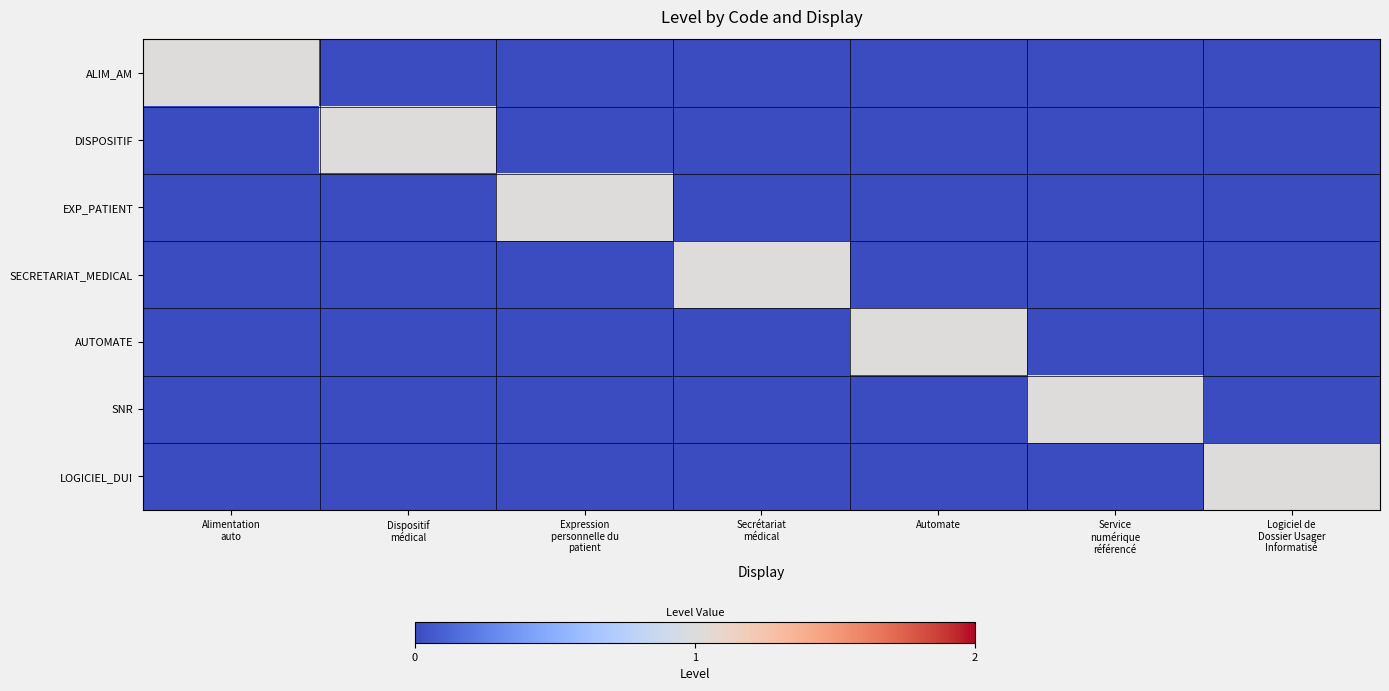

At which category does the chart reach its minimum across all series?

Dispositif
médical